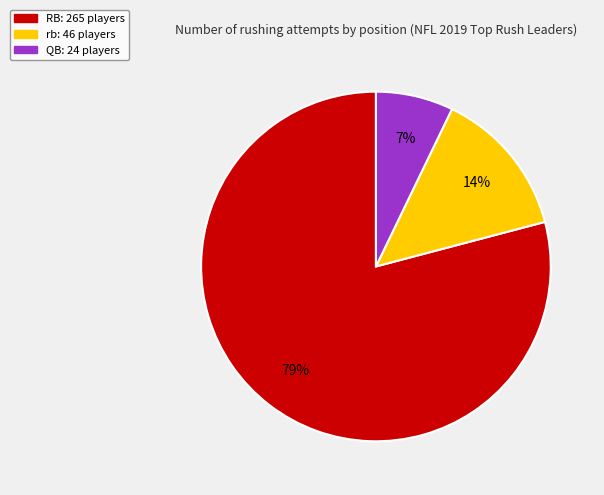

To the nearest percent, what is the difference between the largest and smallest slice percentages?

72%